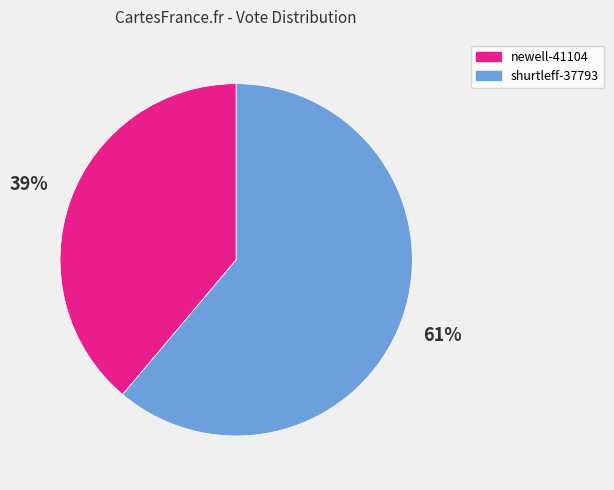

What is the majority slice?

shurtleff-37793